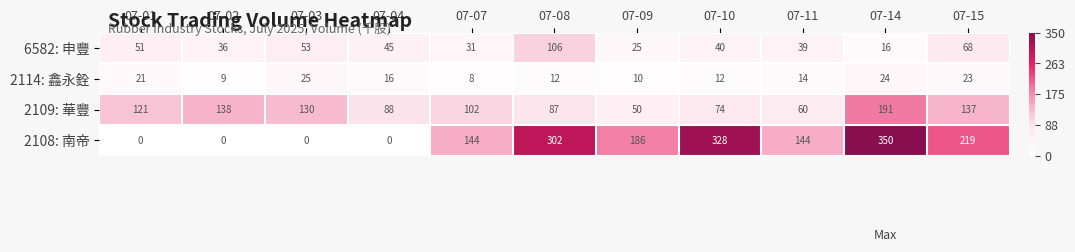

Which label corresponds to the largest value in the chart?

07-14